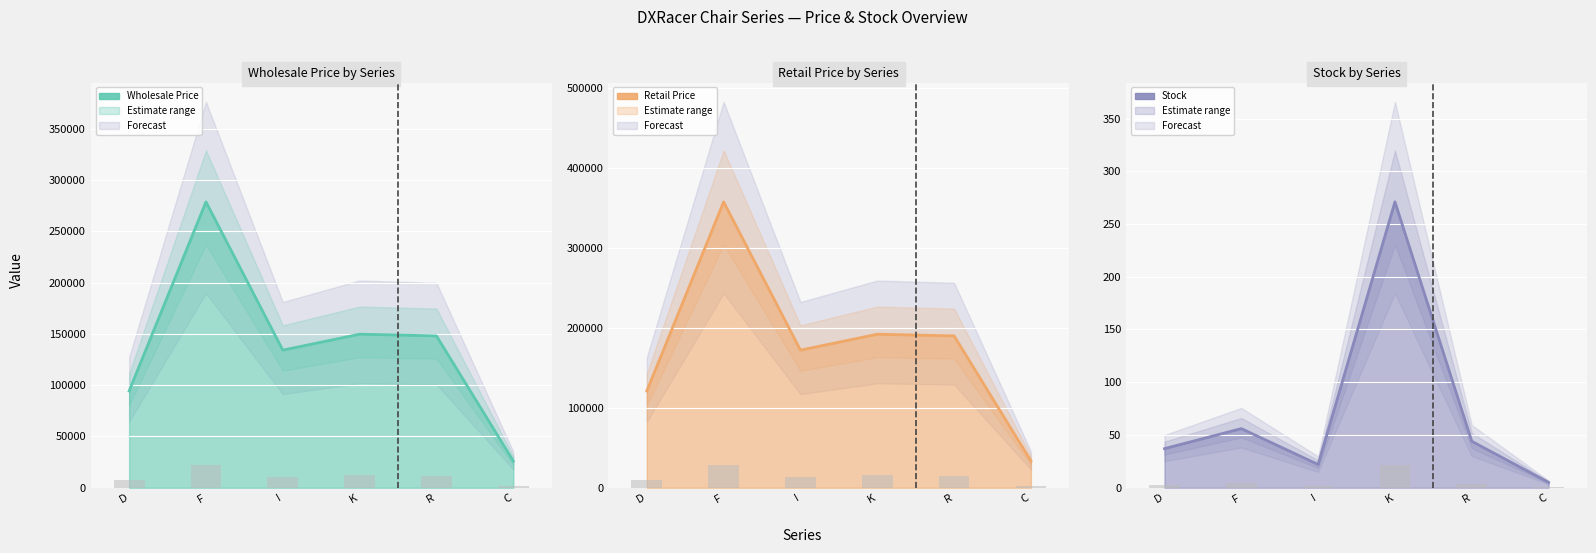

What is the total value across all series at K?

342031